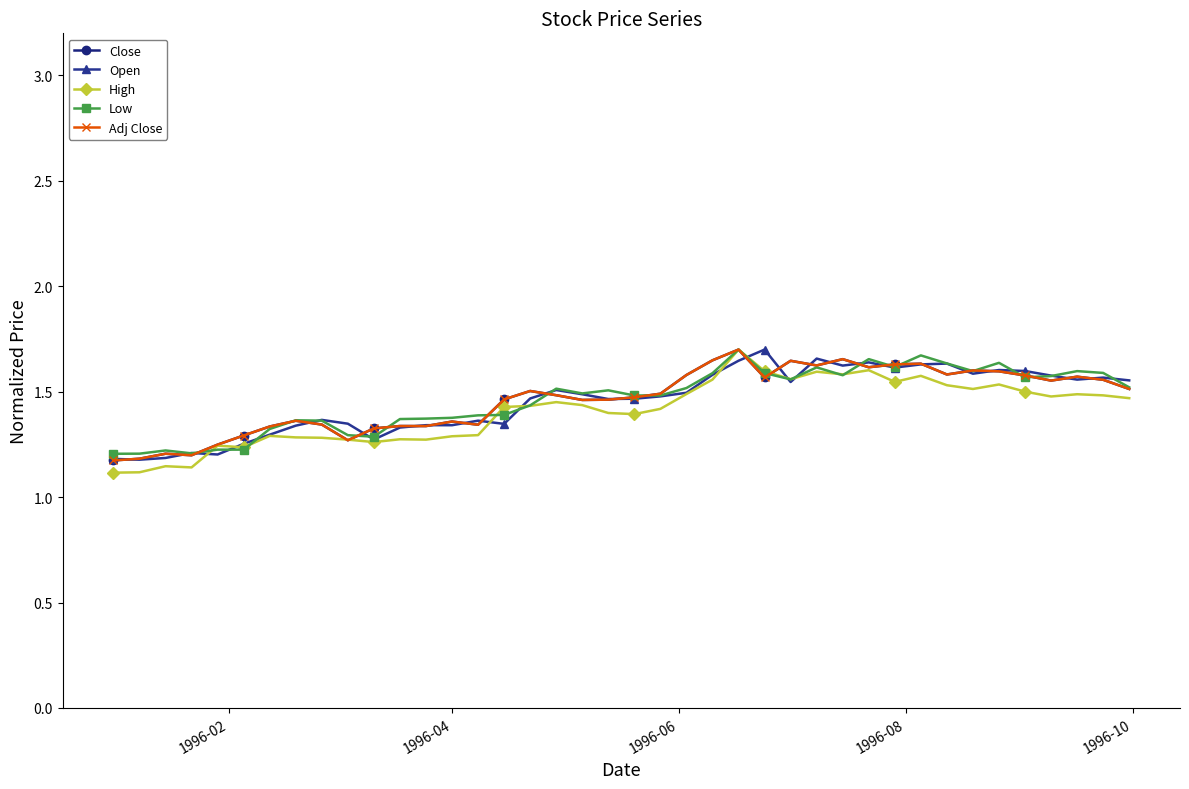

After their last crossing, which series has the higher values: Adj Close or Close?

Adj Close